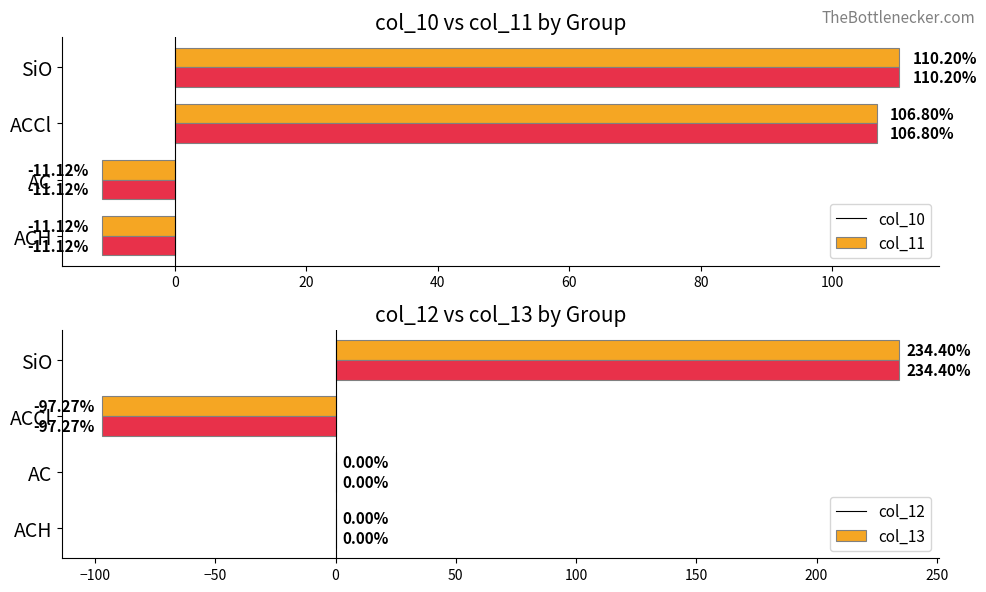

Where is col_11 nearest to the value 49?

ACCl